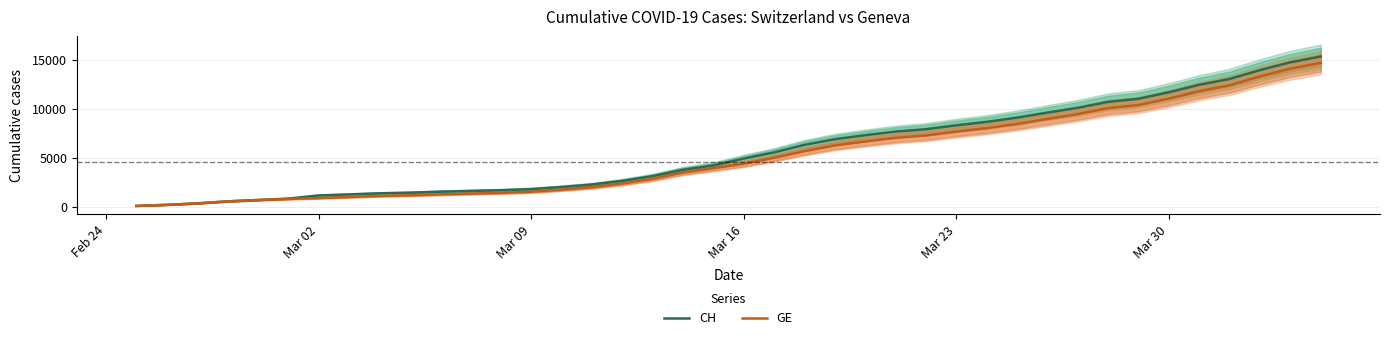

Reading left to right, what are all the values shown in this chart?

CH: 72	178	326	533	673	812	1135	1244	1353	1419	1521	1598	1670	1783	1996	2247	2621	3106	3755	4196	4895	5529	6296	6874	7281	7649	7894	8291	8640	9071	9586	10077	10687	11000	11662	12422	13021	13923	14714	15304
GE: 72	178	326	533	673	782	870	978	1085	1151	1250	1327	1399	1512	1725	1976	2350	2825	3474	3915	4368	4972	5654	6232	6639	7007	7252	7649	7998	8429	8944	9435	10045	10358	11020	11780	12379	13281	14072	14662